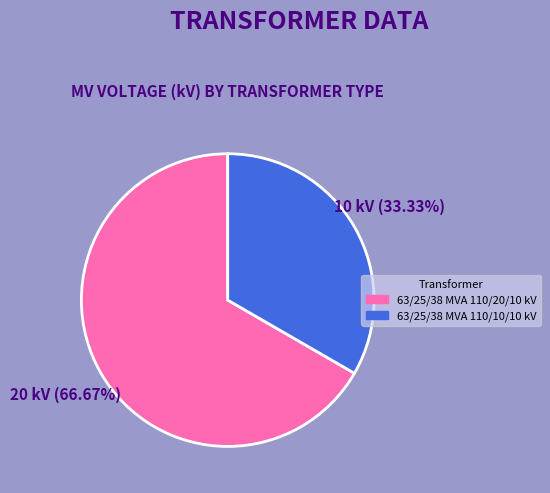

Is it true that 63/25/38 MVA 110/10/10 kV is 23% of the pie?

False